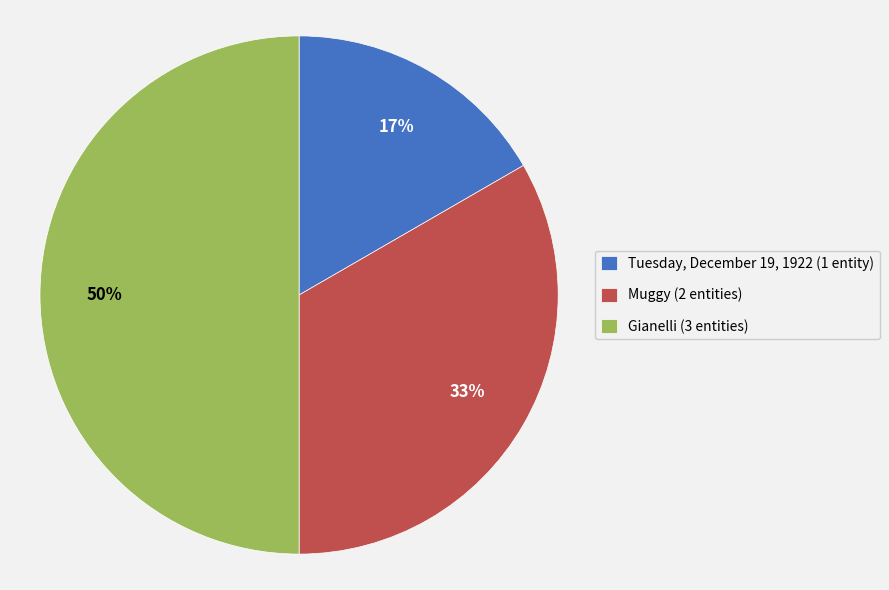

True or false: Muggy accounts for 19% of the total.

False